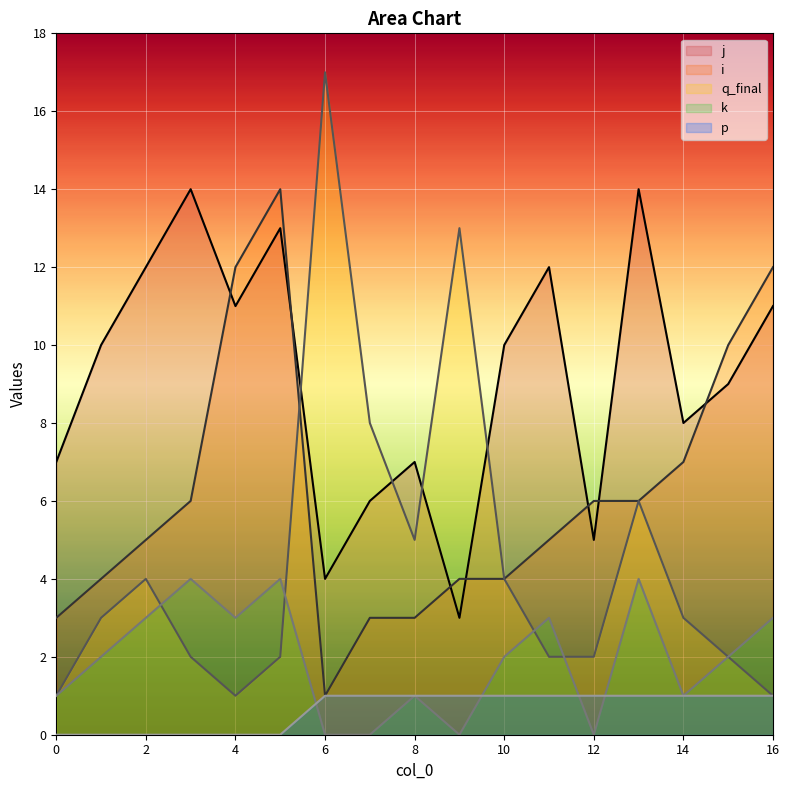

Reading left to right, what are all the values shown in this chart?

j: 7	10	12	14	11	13	4	6	7	3	10	12	5	14	8	9	11
i: 3	4	5	6	12	14	1	3	3	4	4	5	6	6	7	10	12
q_final: 1	3	4	2	1	2	17	8	5	13	4	2	2	6	3	2	1
k: 1	2	3	4	3	4	0	0	1	0	2	3	0	4	1	2	3
p: 0	0	0	0	0	0	1	1	1	1	1	1	1	1	1	1	1